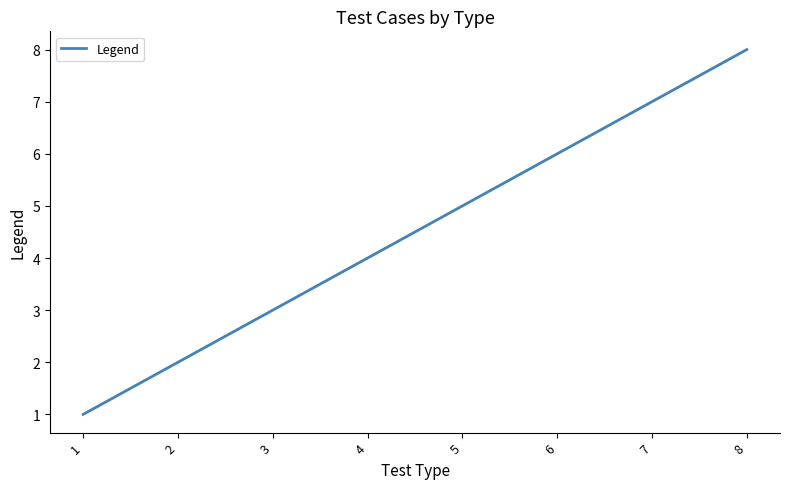

True or false: the data shows 9 at 7.

False